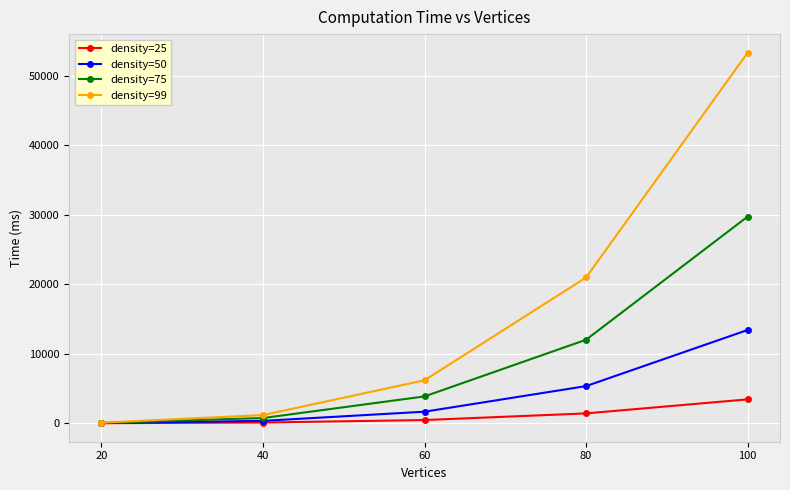

At which category is the sum across all series the highest?

100